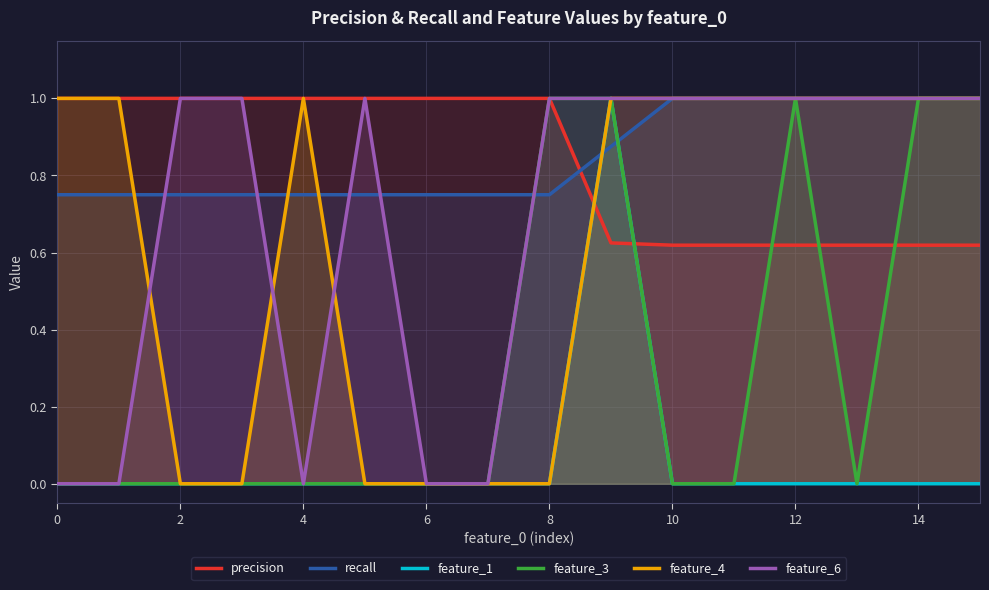

At which category is the sum across all series the highest?

9